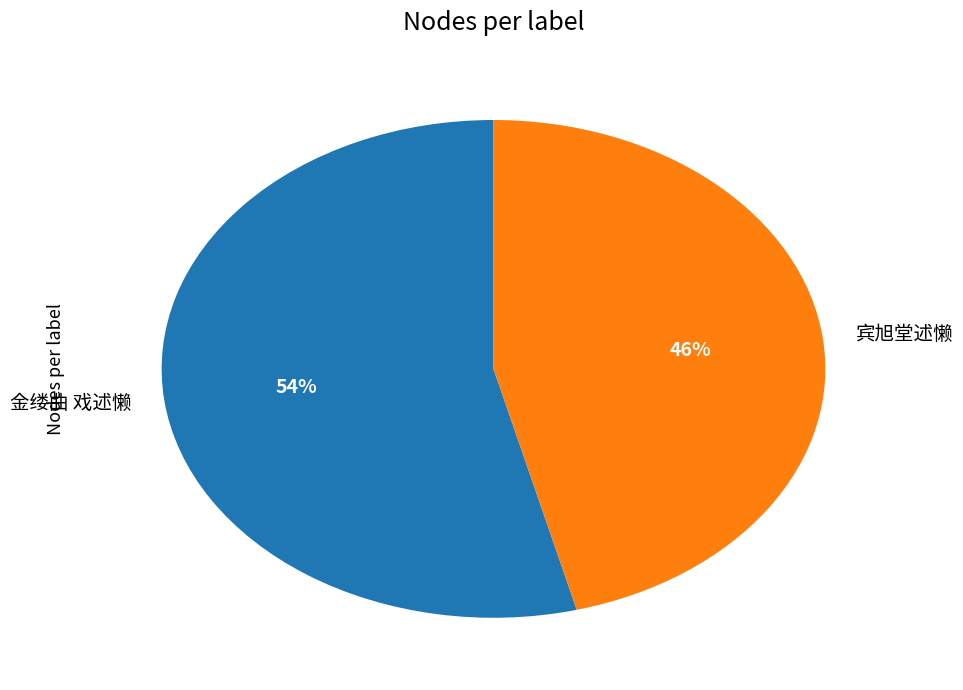

To the nearest percent, what portion does 金缕曲 戏述懒 represent?

54%